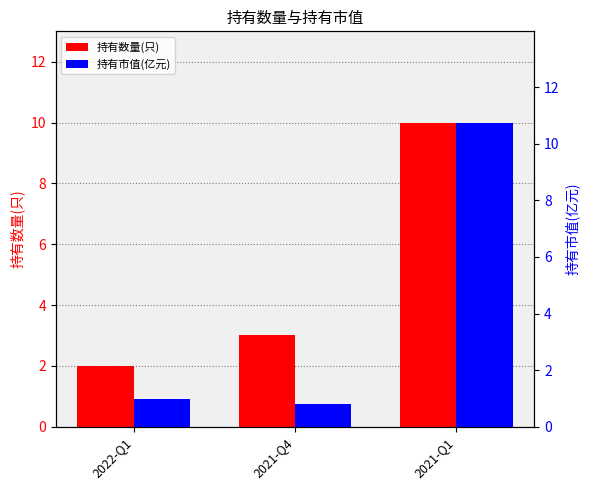

Where is 持有市值(亿元) nearest to the value 5?

2022-Q1